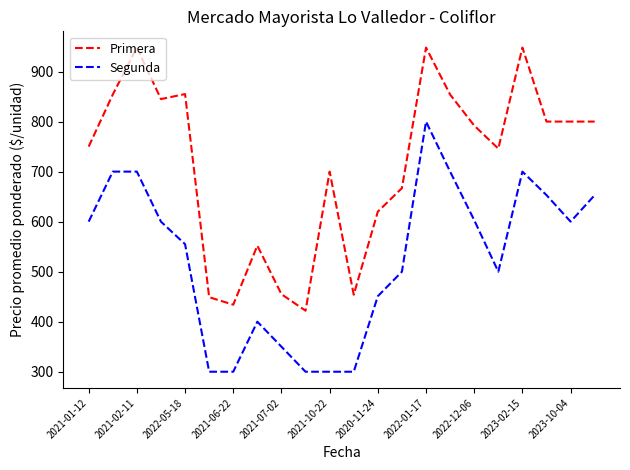

True or false: Primera and Segunda intersect in this chart.

False